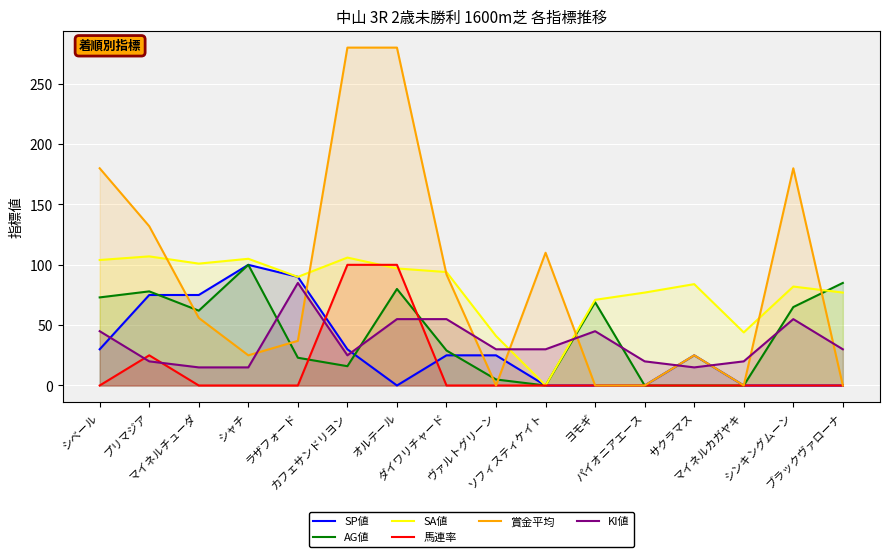

Which has a higher value, オルテール or マイネルカガヤキ?

オルテール